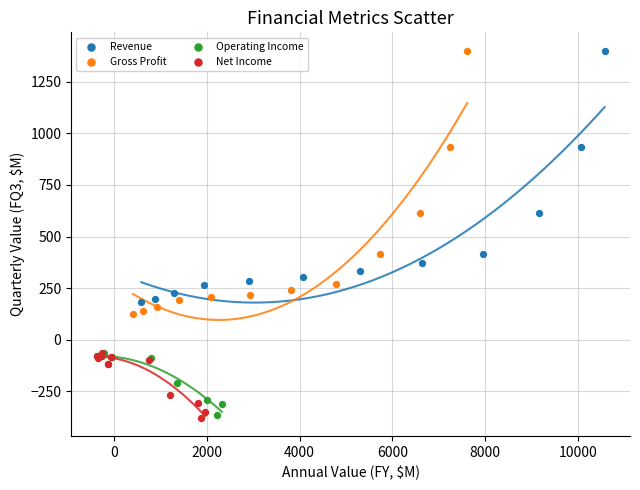

Which series has the widest spread of Y values?

Gross Profit